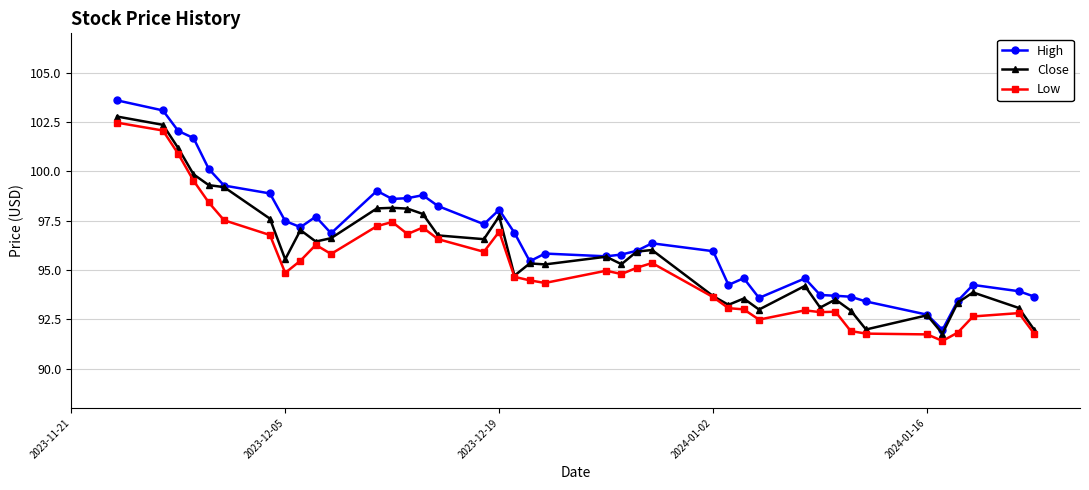

What is the maximum value for Close?

102.8